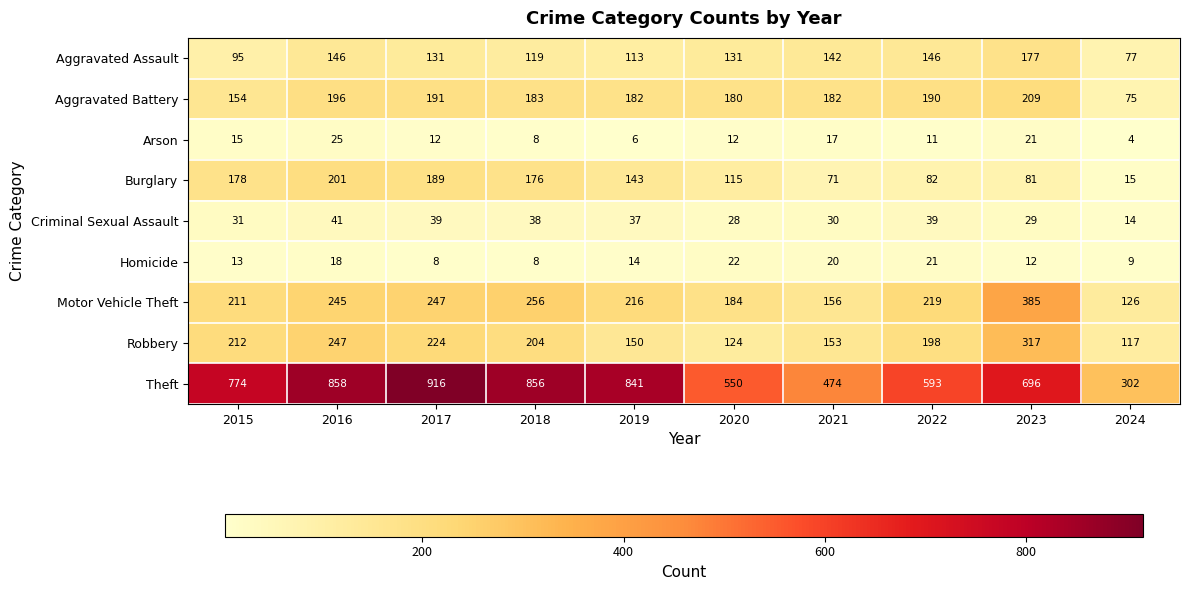

How many data points does each series have?

10